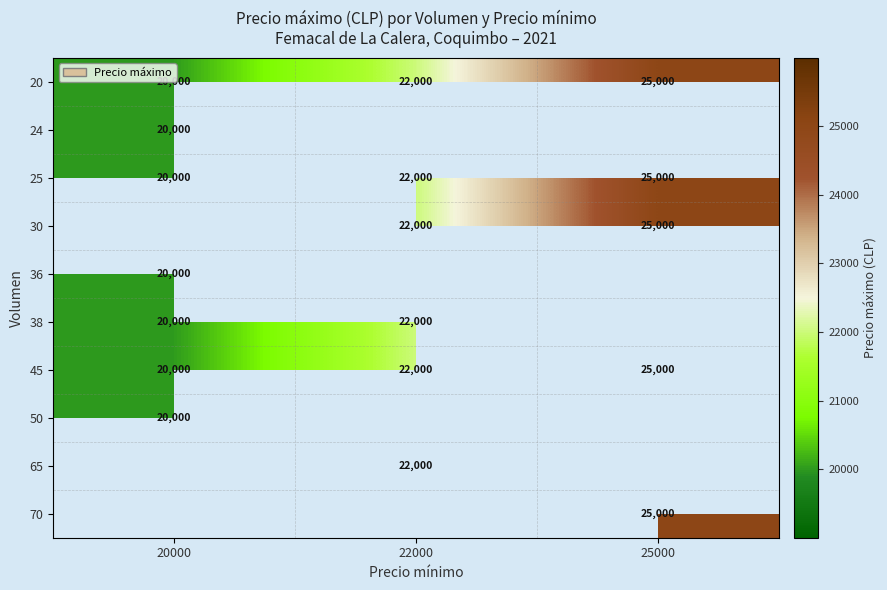

Which label corresponds to the smallest value in the chart?

20000